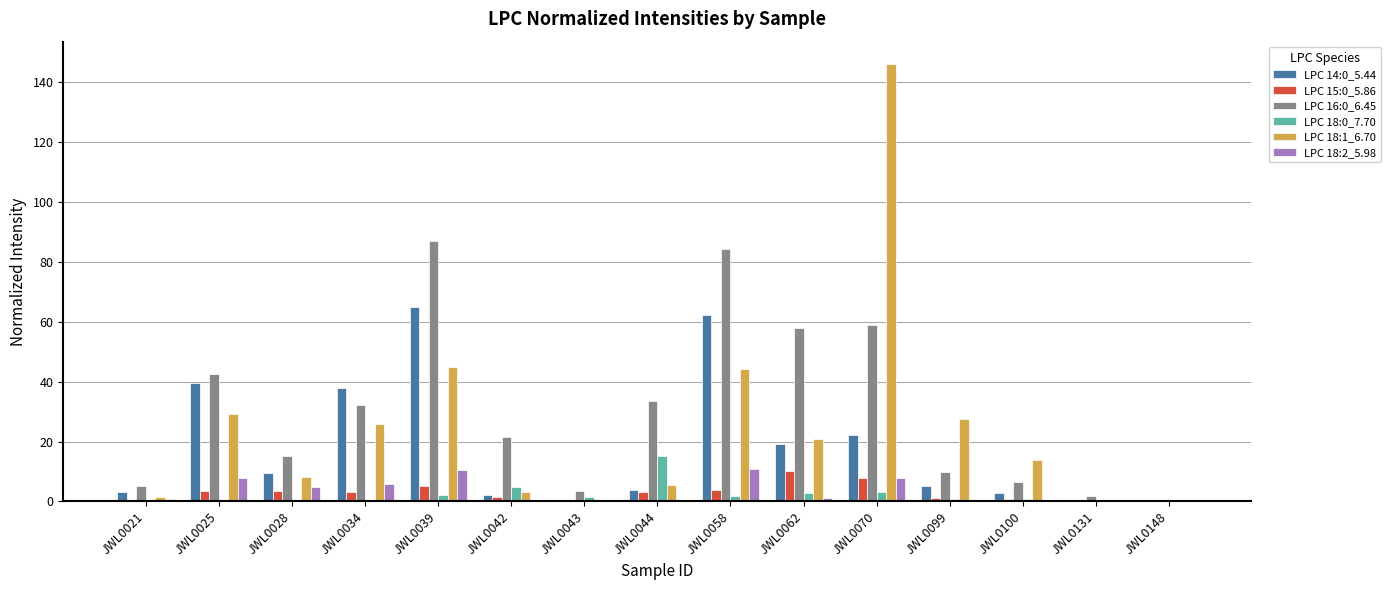

True or false: LPC 18:1_6.70 has a value of 28.7 at JWL0058.

False